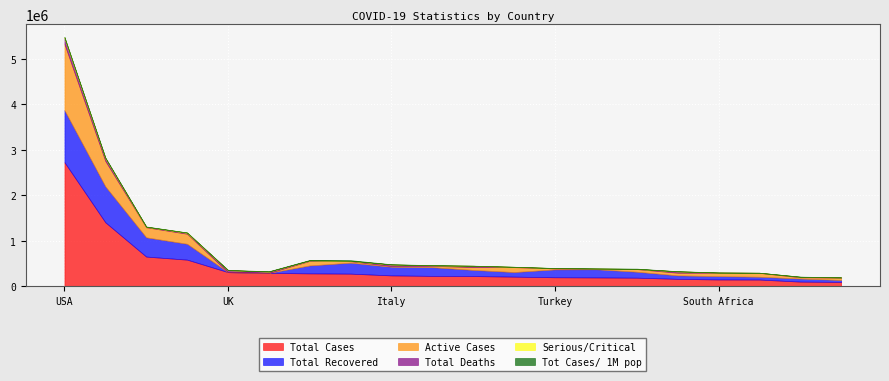

What position from the right is Canada?

2